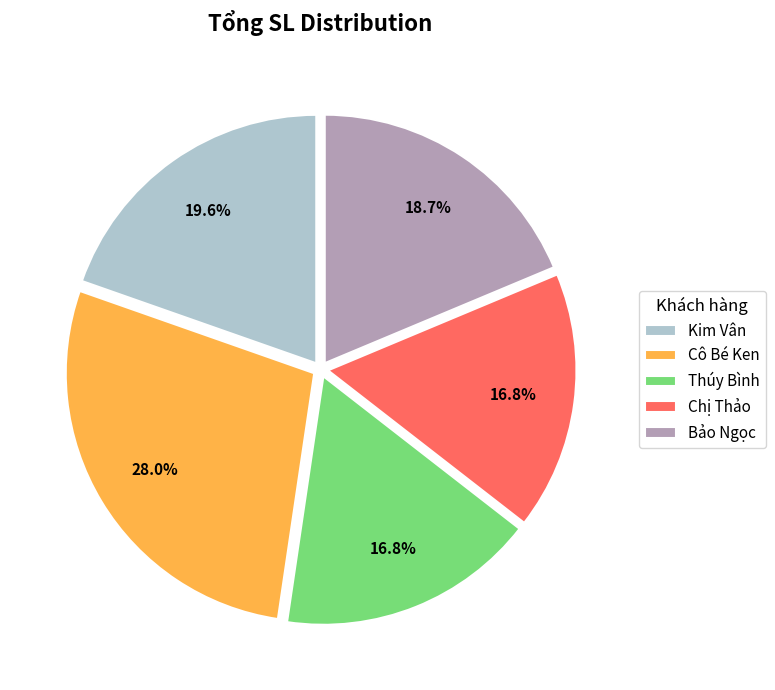

Which slice is the largest?

Cô Bé Ken